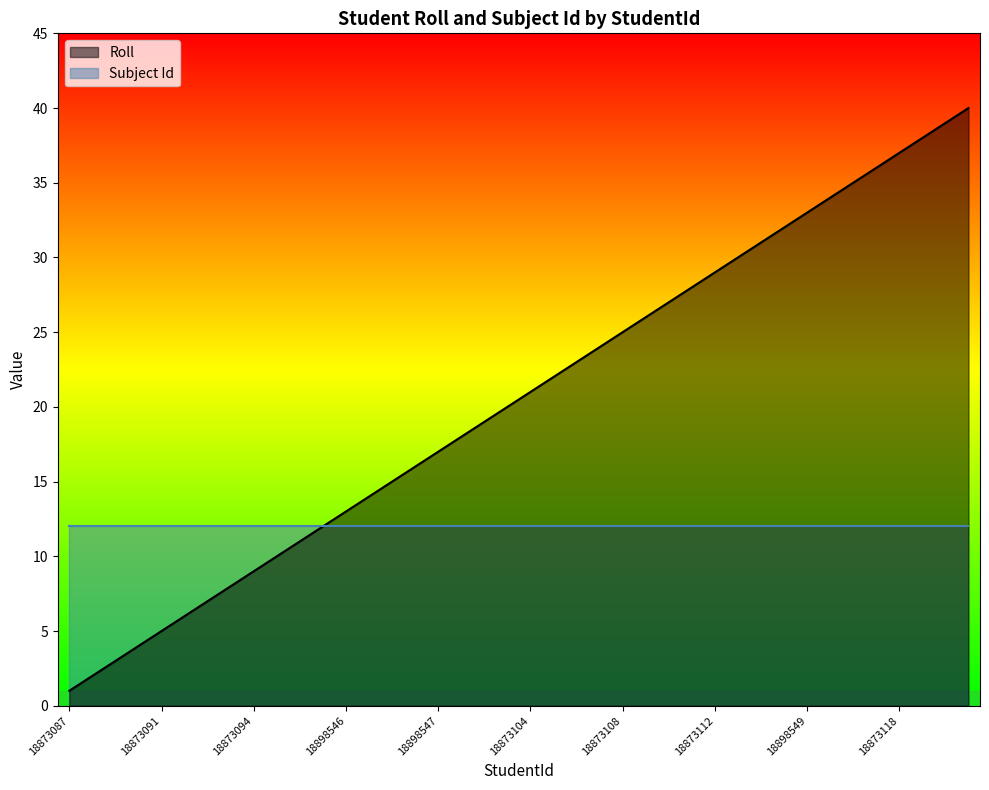

At which category does the chart reach its minimum across all series?

18873087